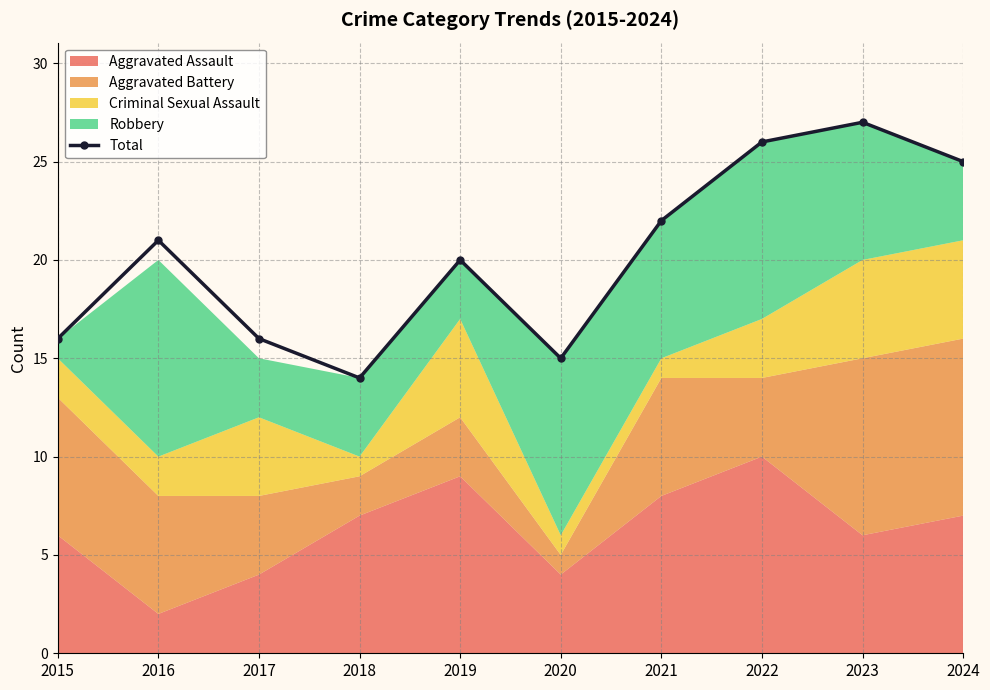

What is the smallest value displayed?

14